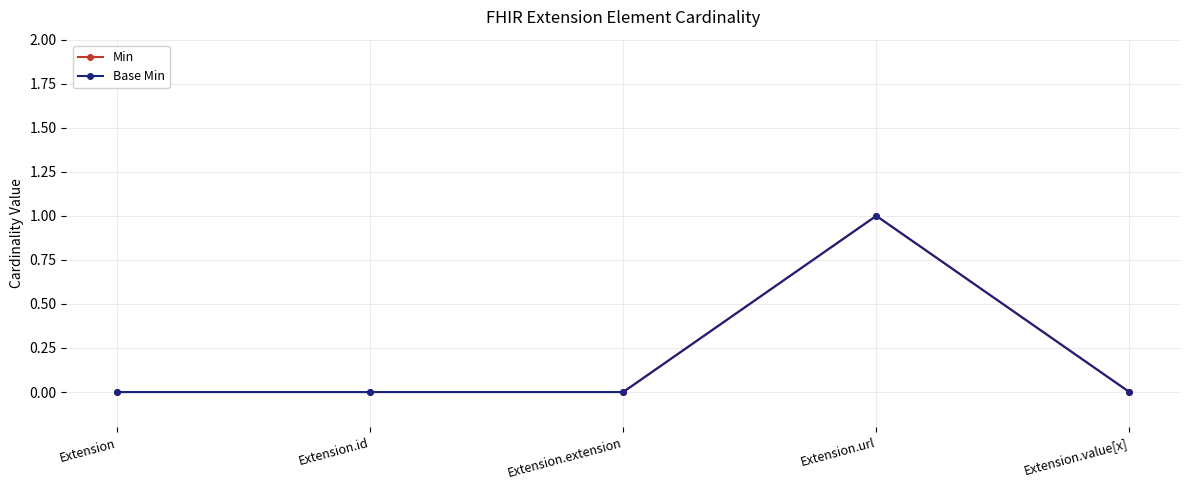

Does the chart have visible grid lines?

Yes